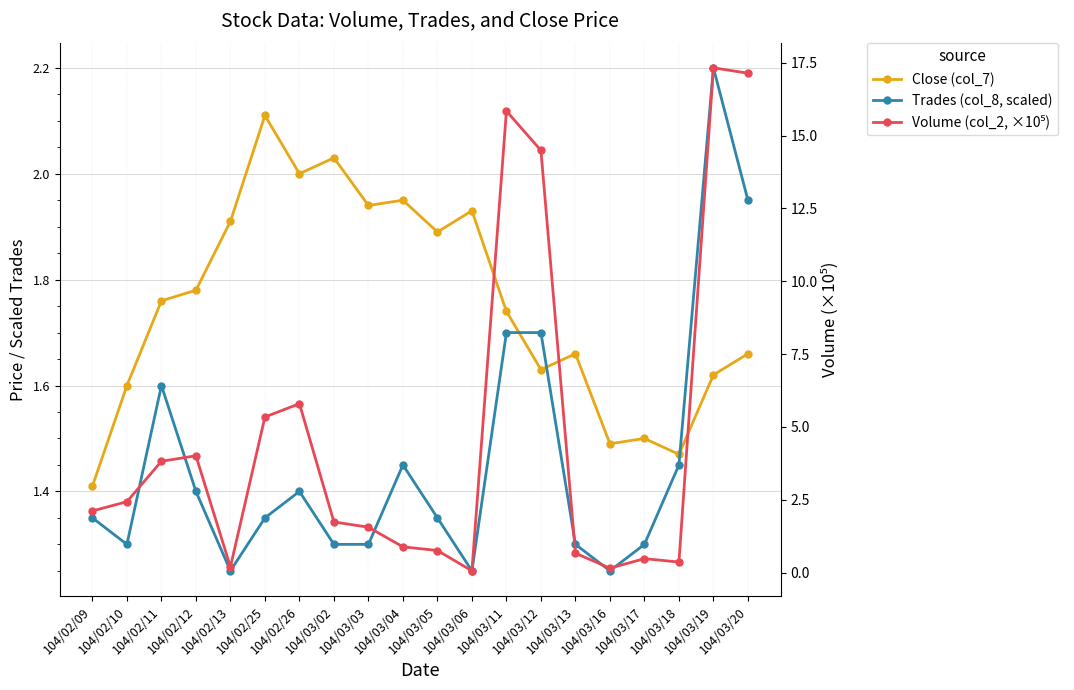

Between 104/02/13 and 104/02/09, which is larger?

104/02/13